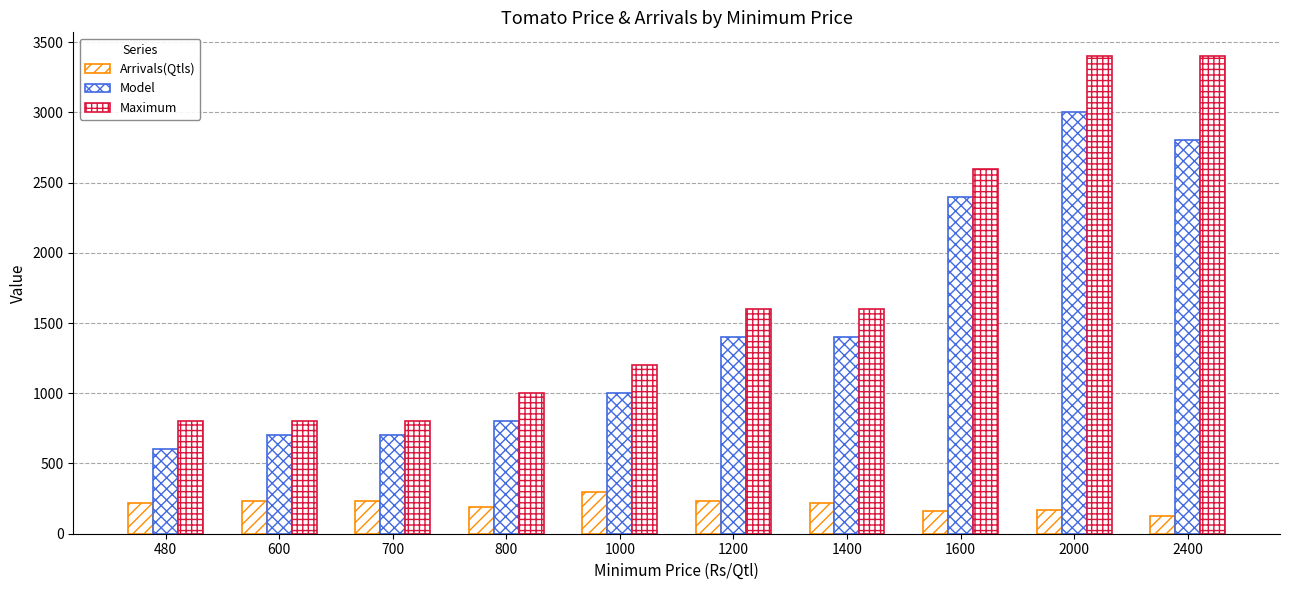

At 700, list the series in order from smallest to largest.

Arrivals(Qtls), Model, Maximum